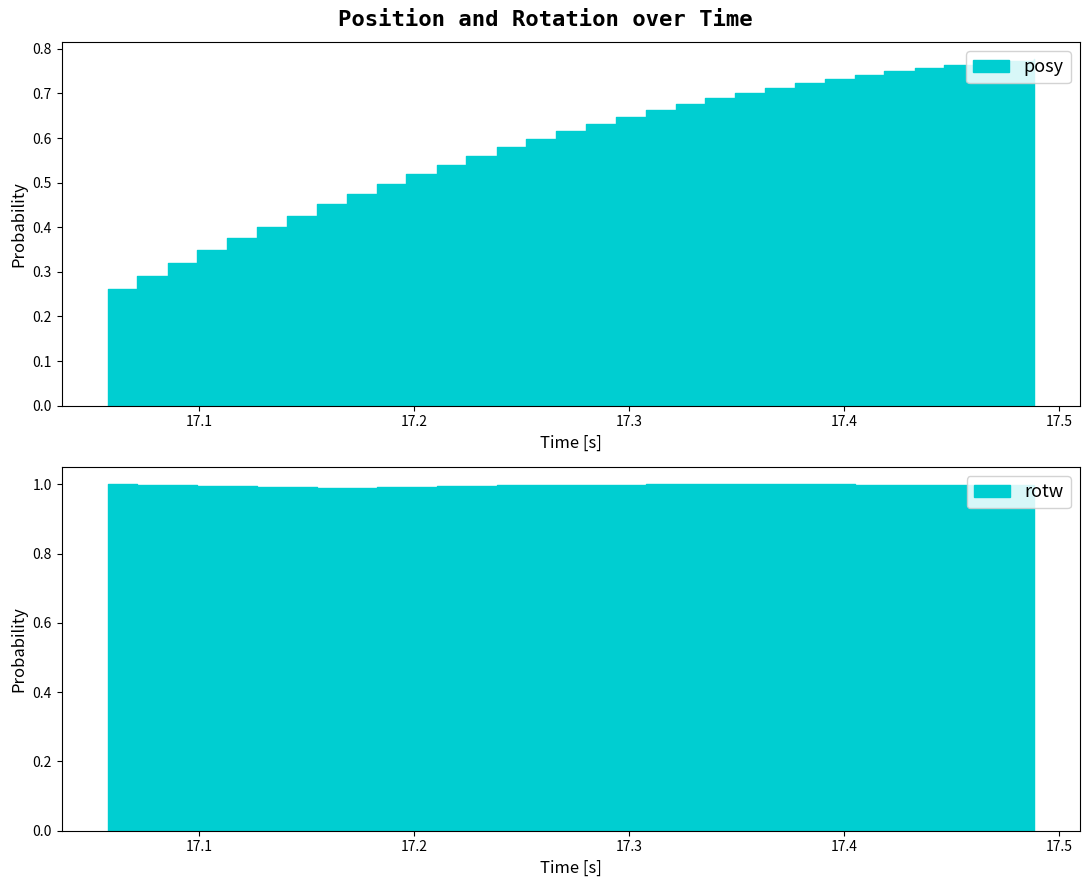

Reading left to right, transcribe all the data shown in this chart.

posy: 0.3	0.3	0.3	0.3	0.4	0.4	0.4	0.5	0.5	0.5	0.5	0.5	0.6	0.6	0.6	0.6	0.6	0.6	0.7	0.7	0.7	0.7	0.7	0.7	0.7	0.7	0.7	0.8	0.8	0.8	0.8	0.8
rotw: 1.0	1.0	1.0	1.0	1.0	1.0	1.0	1.0	1.0	1.0	1.0	1.0	1.0	1.0	1.0	1.0	1.0	1.0	1.0	1.0	1.0	1.0	1.0	1.0	1.0	1.0	1.0	1.0	1.0	1.0	1.0	1.0